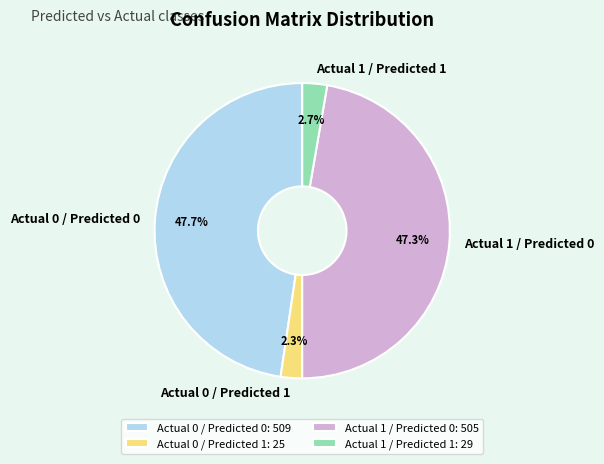

To the nearest percent, what is the combined percentage of Actual 0 / Predicted 0 and Actual 1 / Predicted 0?

95%